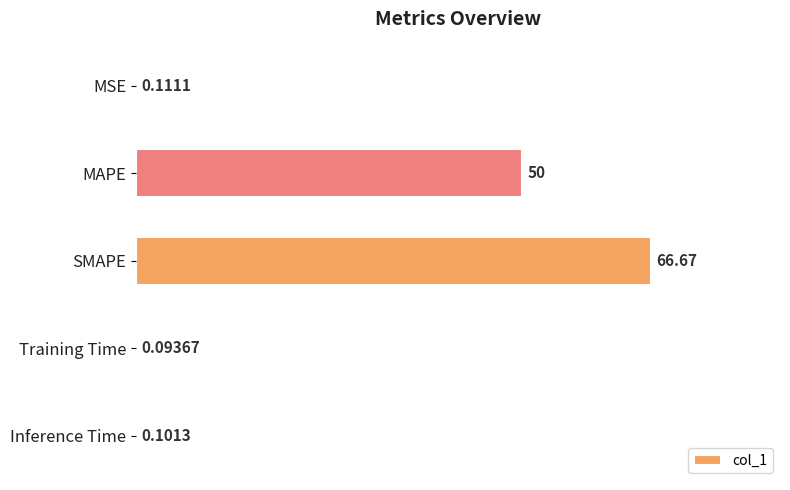

At which category does the chart reach its peak across all series?

SMAPE